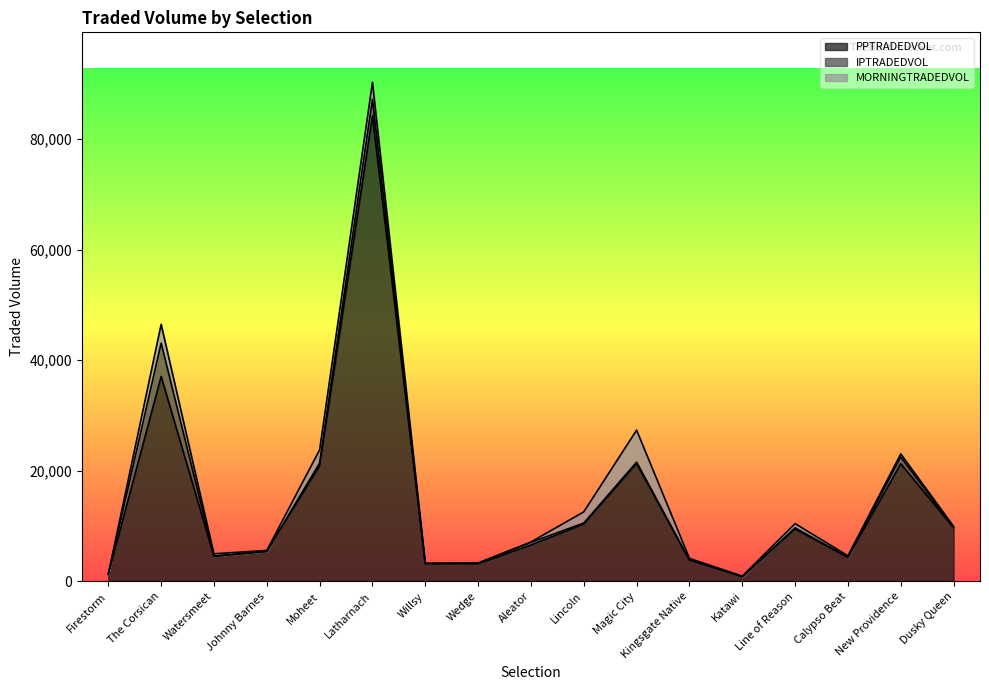

Which category has the highest value in the PPTRADEDVOL series?

Latharnach